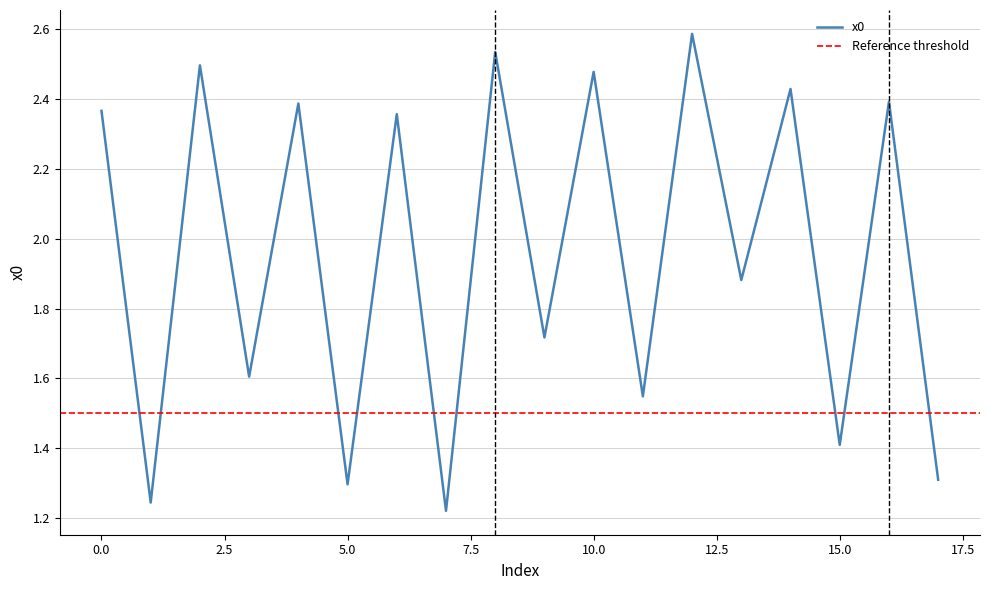

Reading right to left, list all the values displayed in this chart.

1.3	2.4	1.4	2.4	1.9	2.6	1.5	2.5	1.7	2.5	1.2	2.4	1.3	2.4	1.6	2.5	1.2	2.4